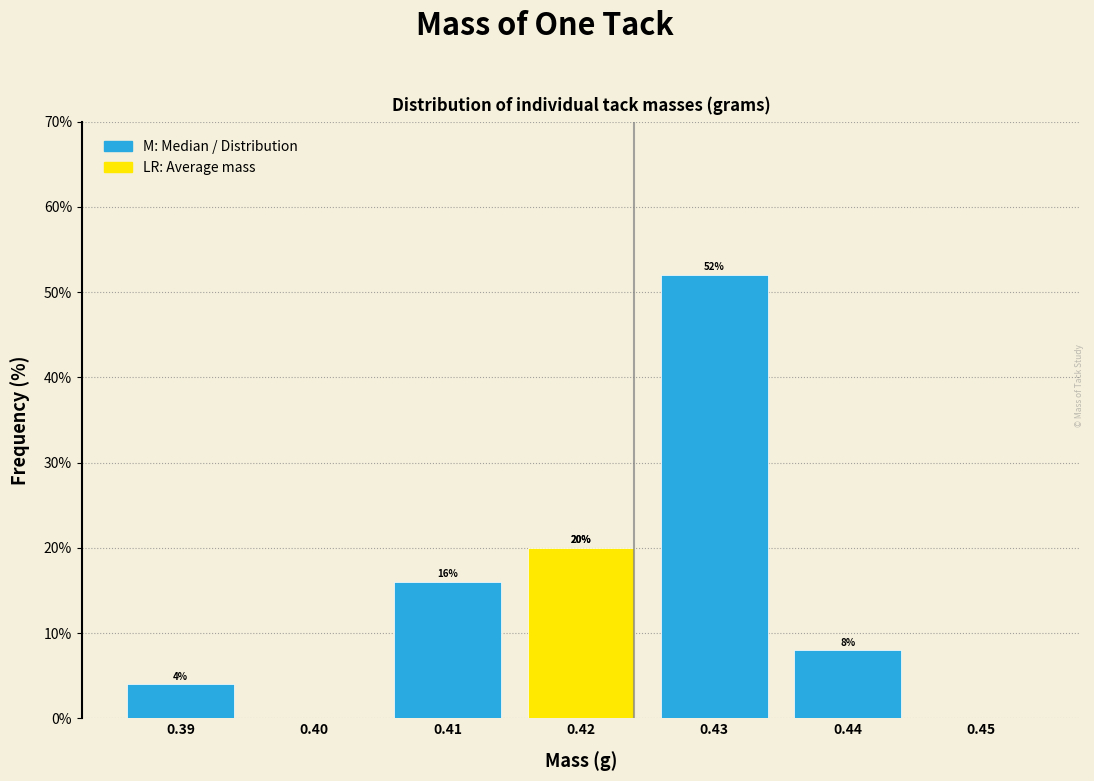

Which range on the x-axis has the tallest bar?

0.425 to 0.435